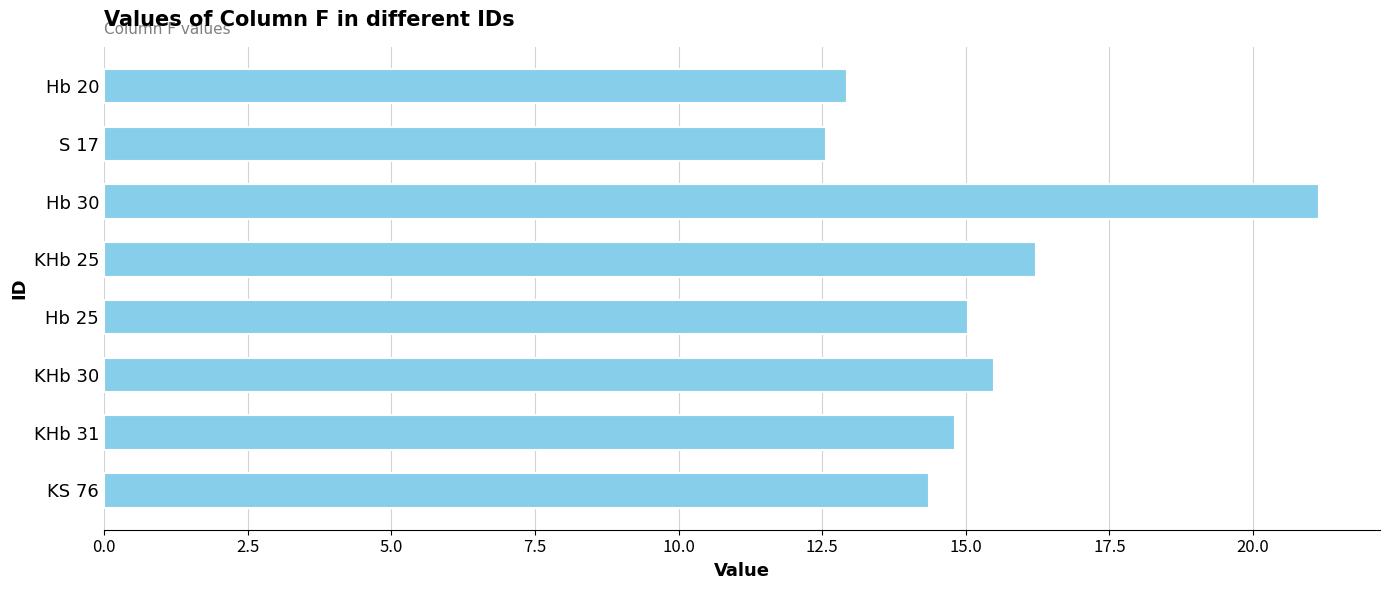

Which category has the lowest value across all series?

S 17